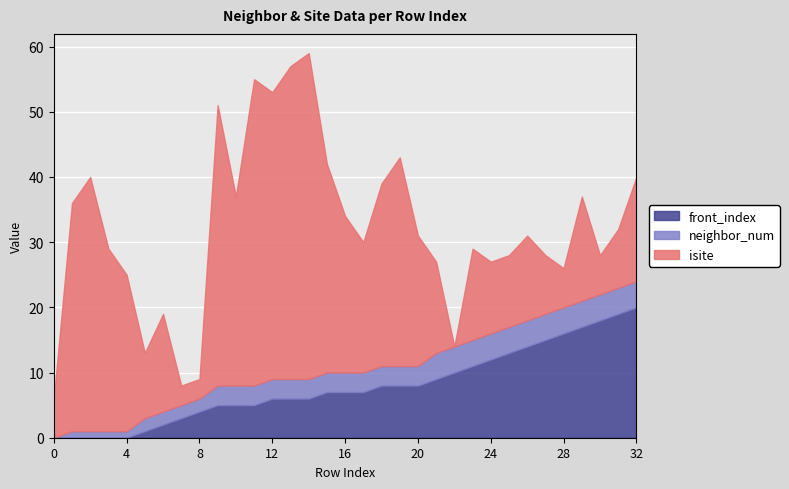

How many lines are shown in the chart?

3